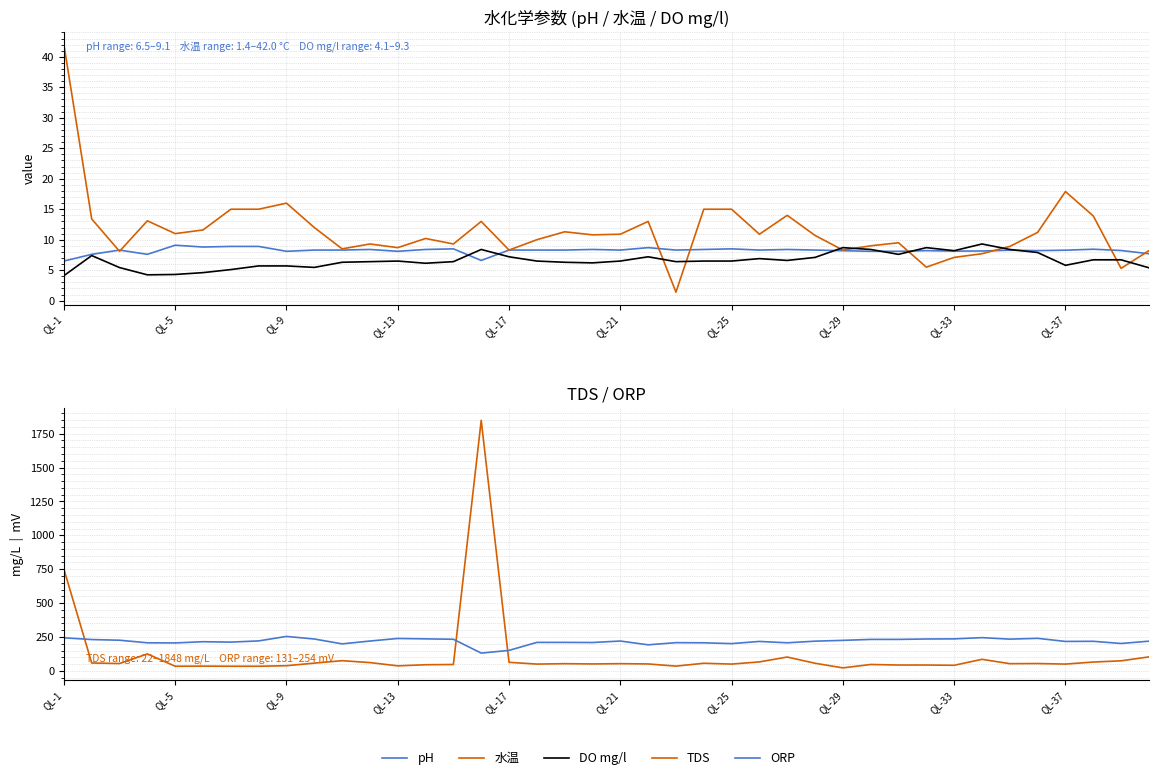

Is it true that DO mg/l equals 8.4 at 34?

True